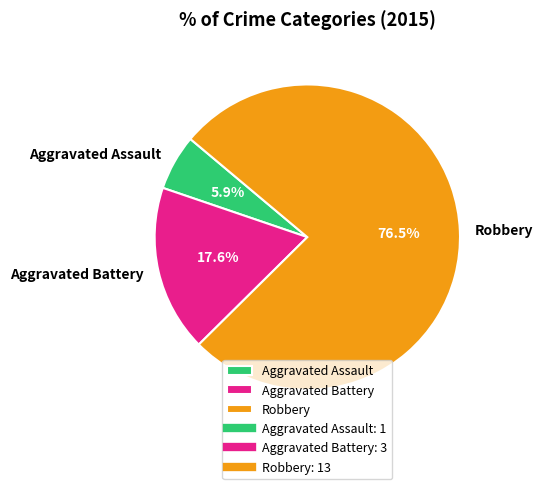

To the nearest percent, what is the combined percentage of Robbery and Aggravated Battery?

94%